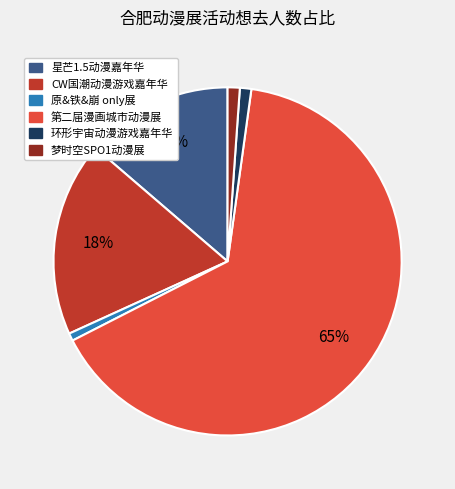

Is there any slice that represents more than half of the pie?

Yes